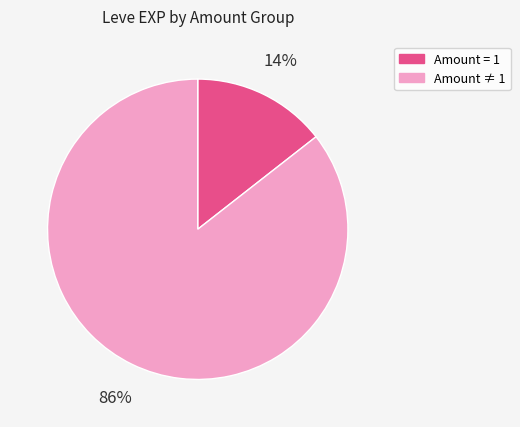

Does any single category account for the majority?

Yes